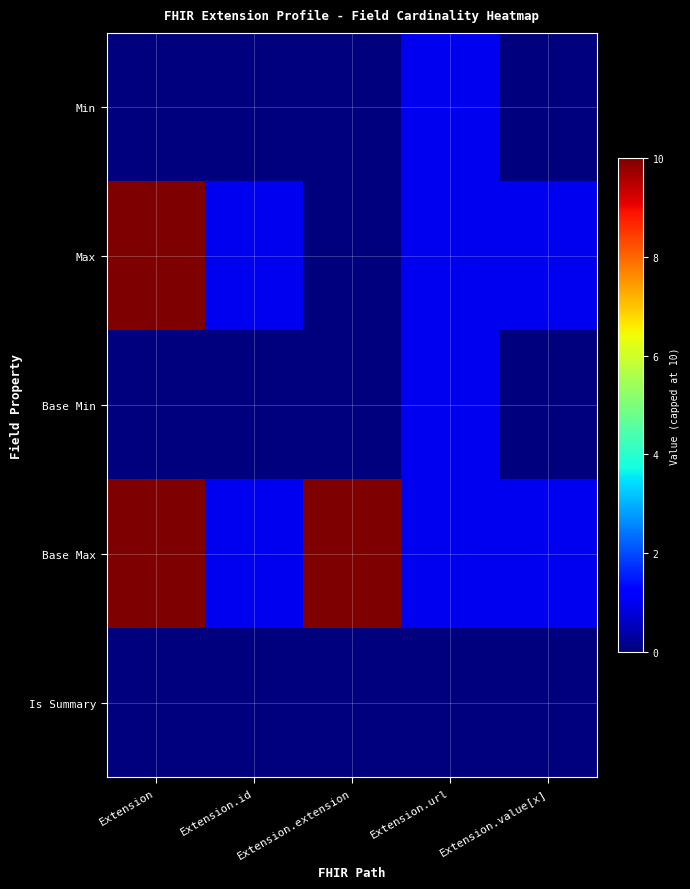

At which category is the sum across all series the highest?

Extension